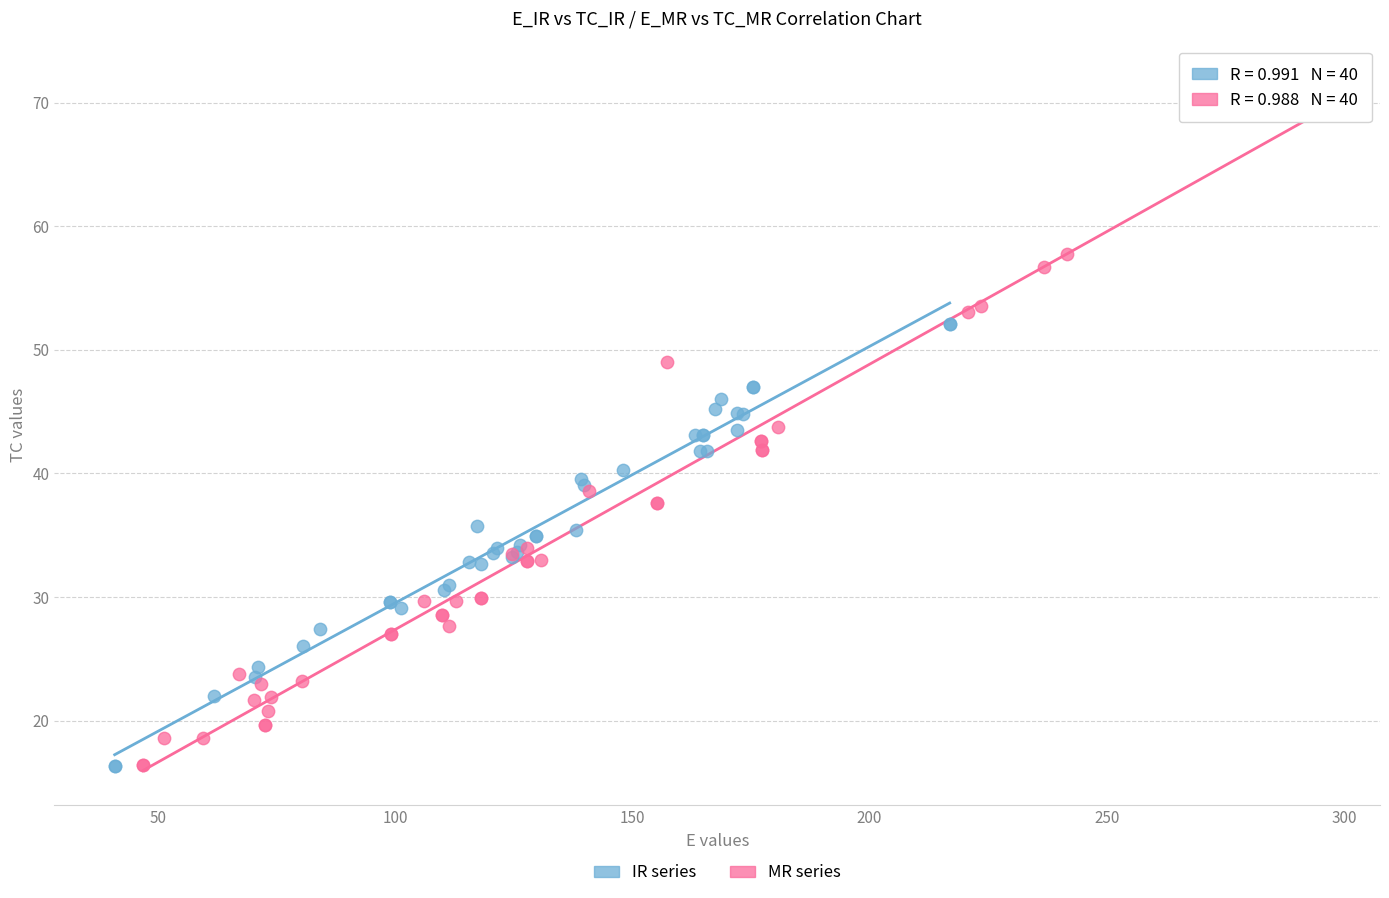

Which series has the widest spread of Y values?

MR series